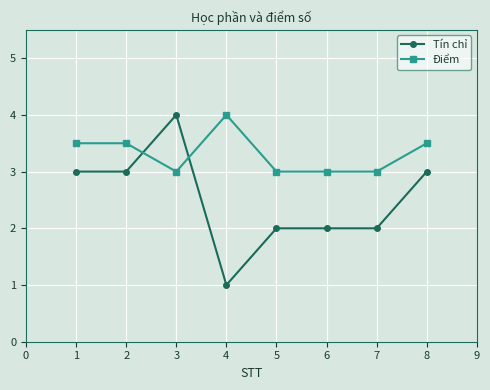

What is the lowest value of the Tín chỉ series?

1.0